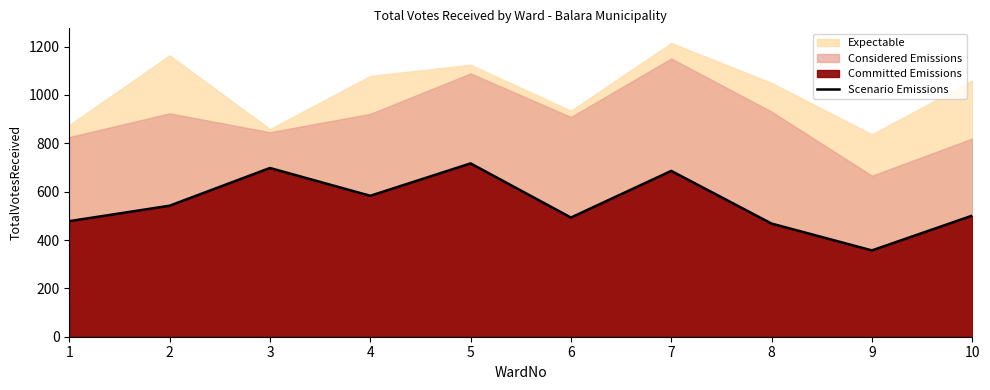

The chart shows a value of 725 at 6. True or false?

False